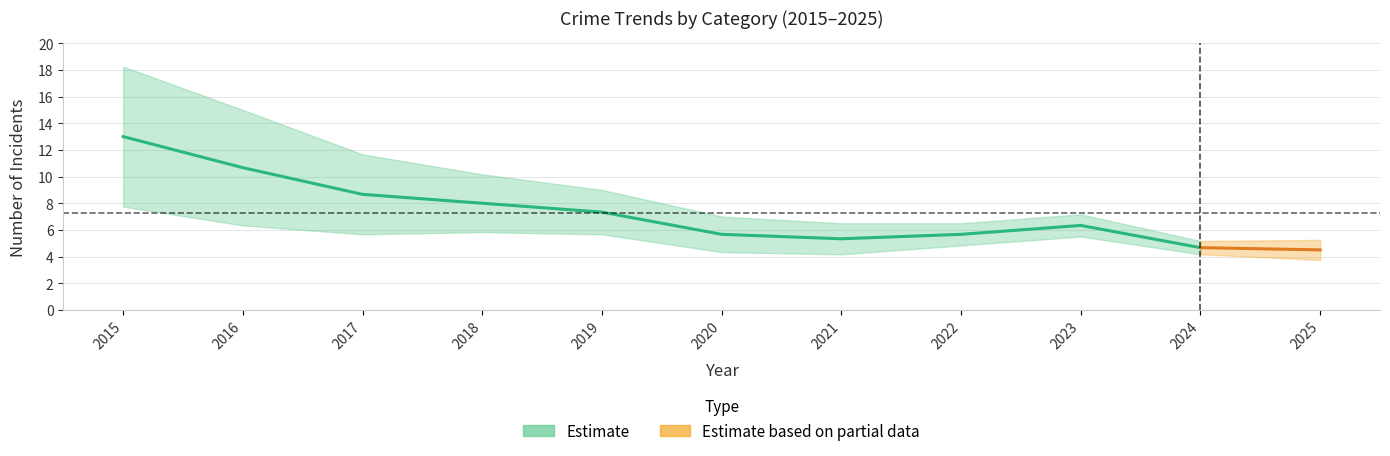

How many data points does each series have?

11